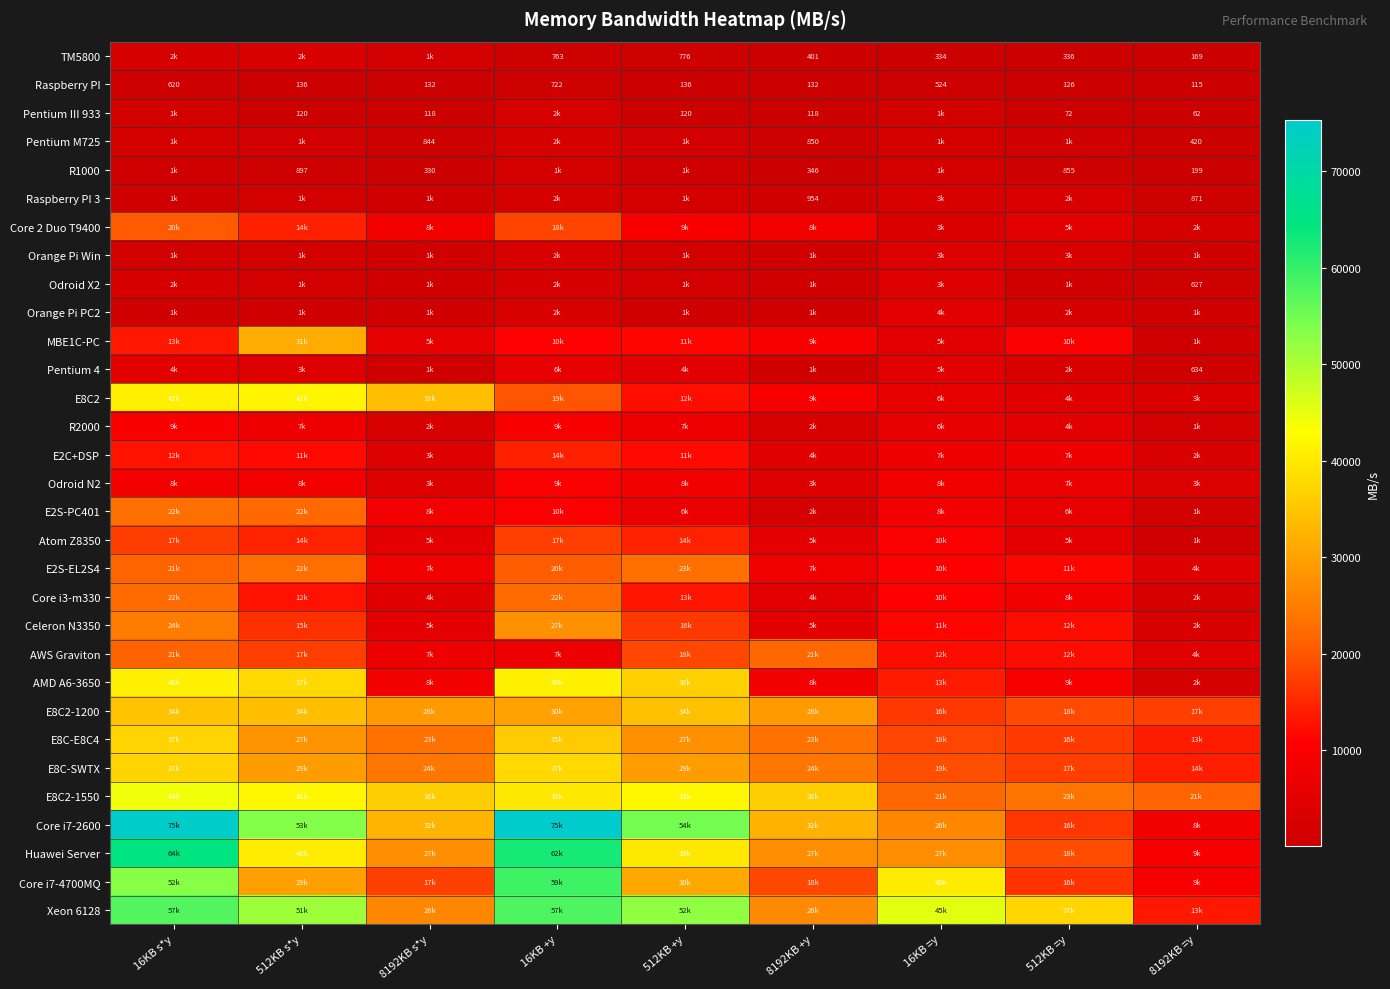

The Raspberry PI series shows 169 at 8192KB =y. True or false?

False